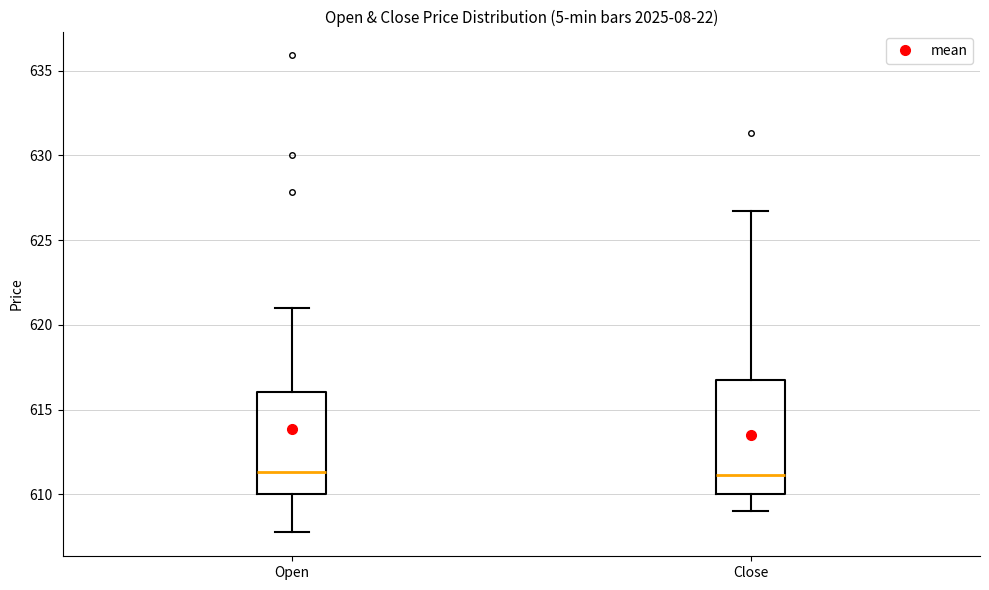

Reading left to right, read every box against the y-axis: the position of its median line, the range the box covers, and the ends of its whiskers. The values are not printed on the chart, so give them approximately, as read against the axis.

Open: median 611.5, box 610.0 to 616.0, whiskers 608.0 to 621.0
Close: median 611.0, box 610.0 to 616.5, whiskers 609.0 to 626.5